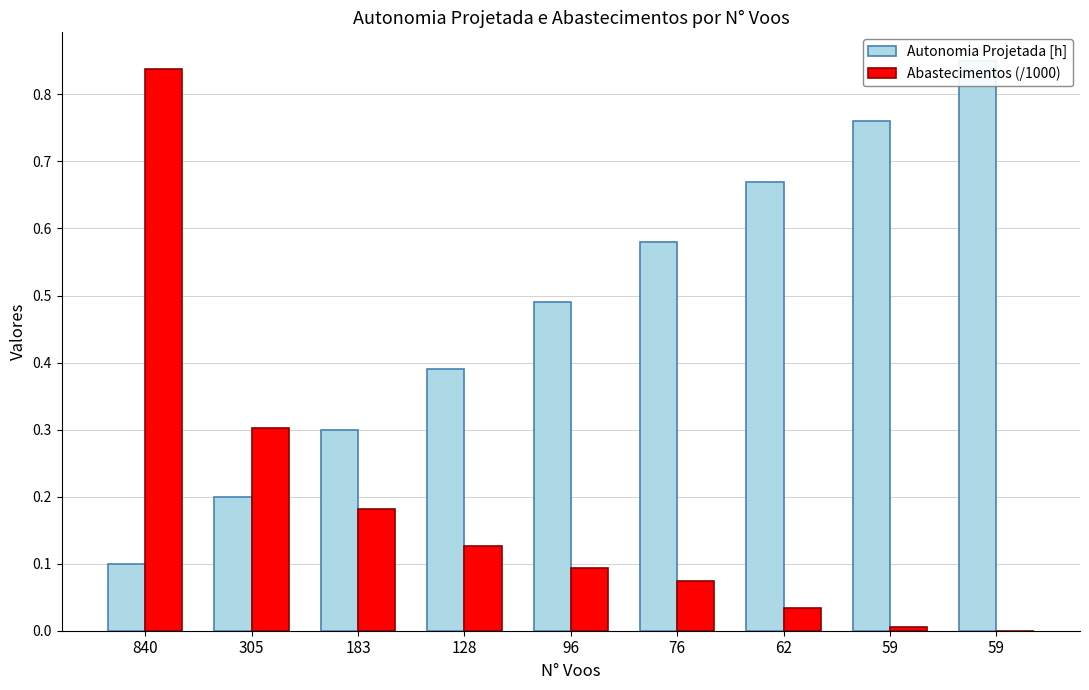

Reading left to right, list all the values displayed in this chart.

Autonomia Projetada [h]: 840=0.1	305=0.2	183=0.3	128=0.4	96=0.5	76=0.6	62=0.7	59=0.8	59=0.8
Abastecimentos (/1000): 840=0.8	305=0.3	183=0.2	128=0.1	96=0.1	76=0.1	62=0.0	59=0.0	59=0.0